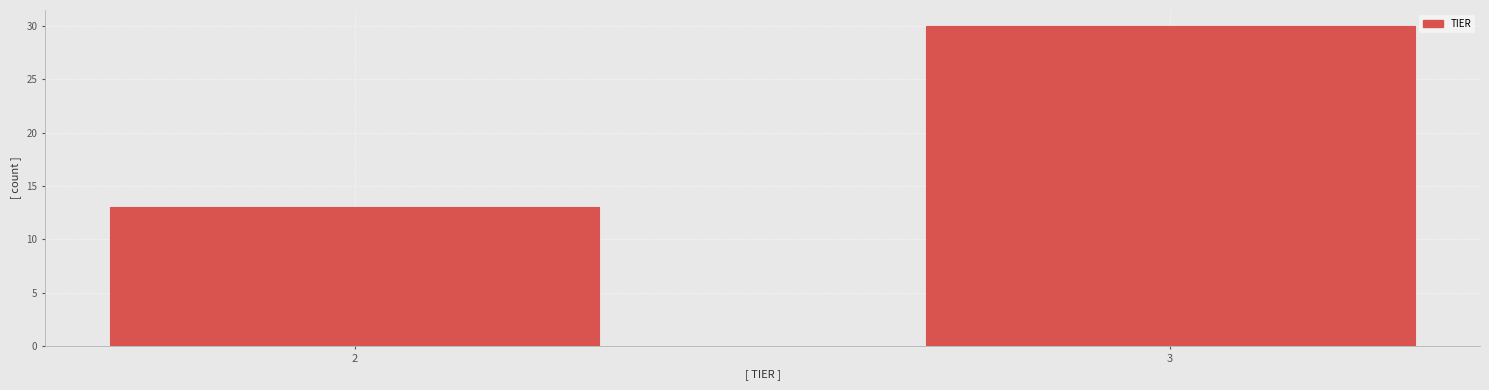

Reading right to left, transcribe all the data shown in this chart.

3=30	2=13